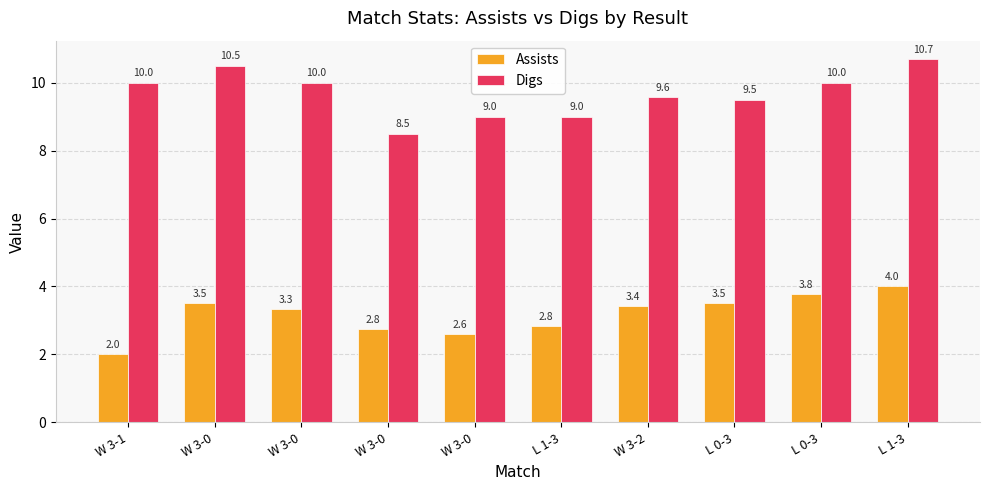

How many groups of bars are there?

10